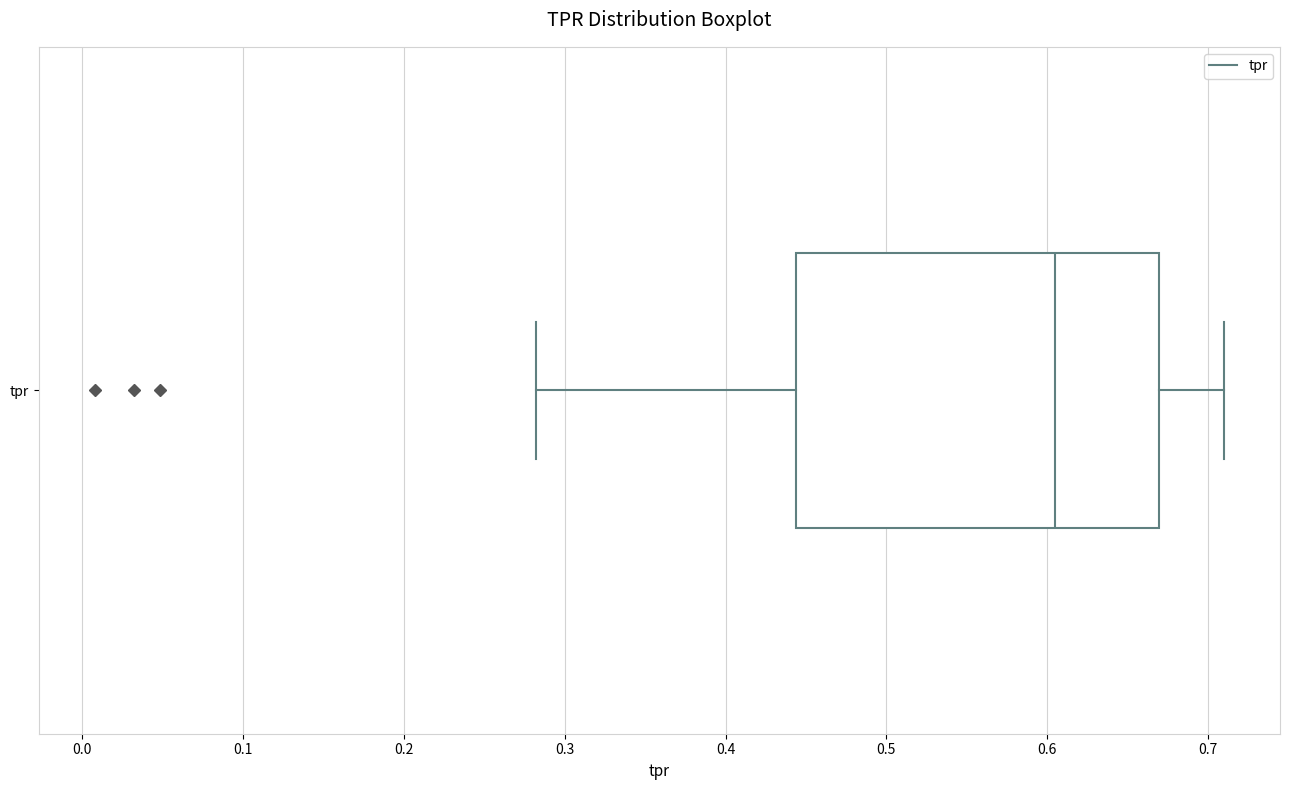

Where does the median line of the box for tpr sit on the x-axis? The values are not printed on the chart, so give them approximately, as read against the axis.

0.60